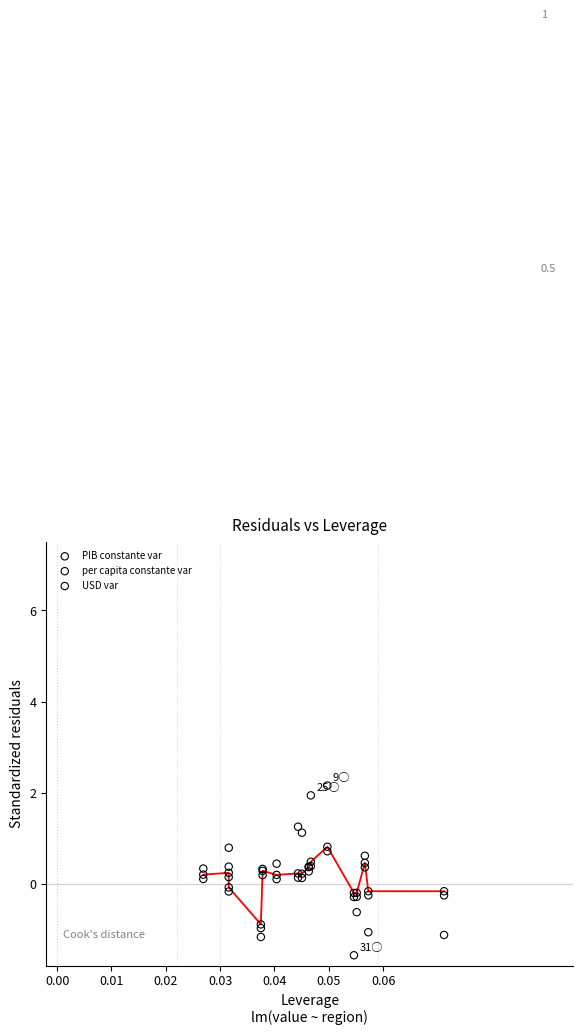

What are all the series names shown in the legend?

PIB constante var, per capita constante var, USD var